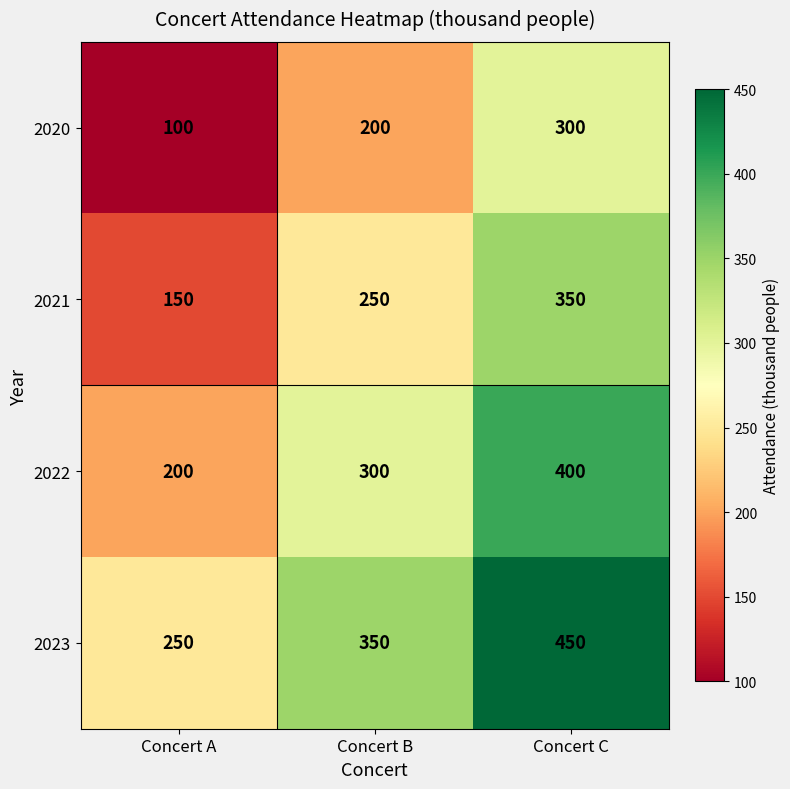

At which category is the sum across all series the highest?

Concert C